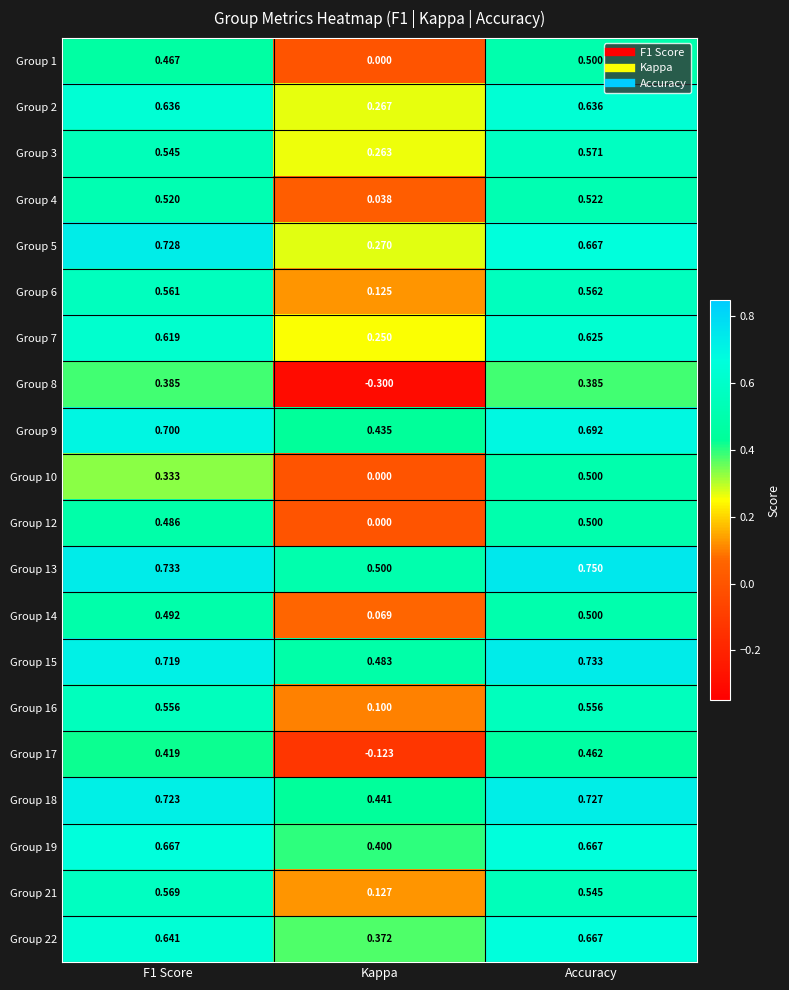

Which category has the lowest value in the Group 21 series?

Kappa